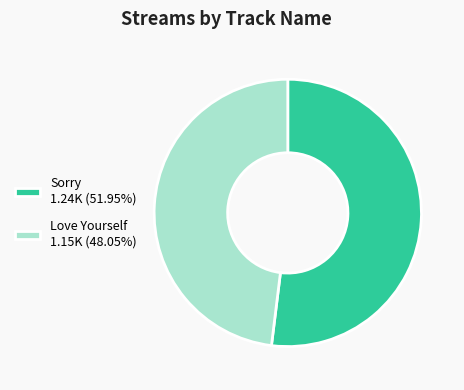

Is Love Yourself the majority of the pie?

No